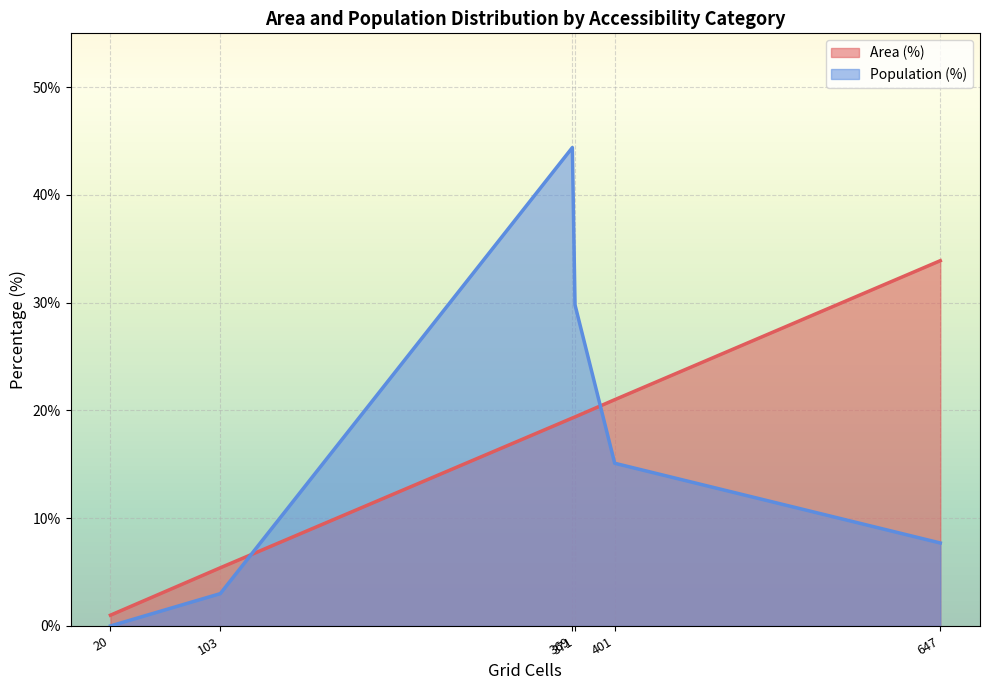

The value of Population (%) at Neither reachable within 60 min is 0.0. True or false?

True